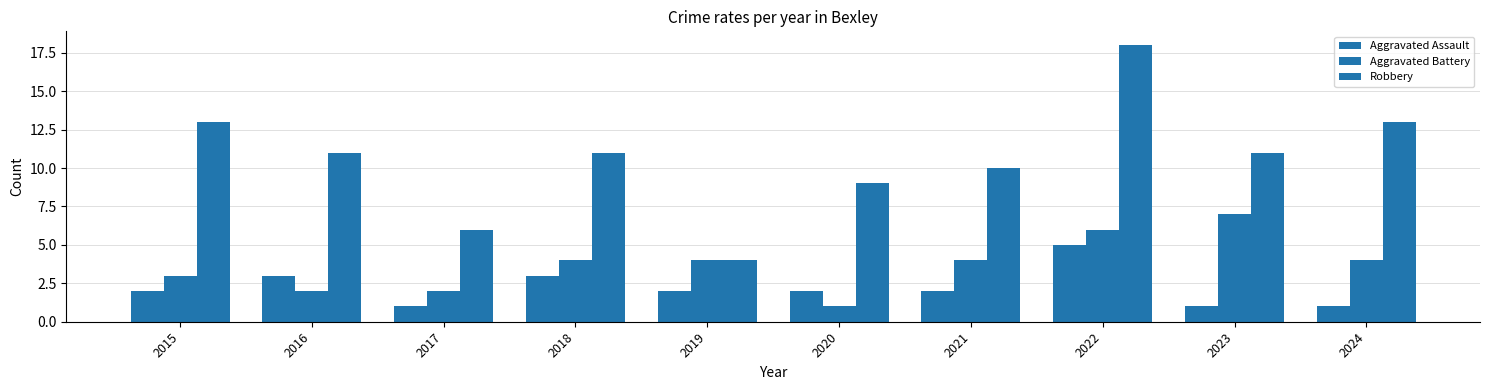

Does the chart contain any negative values?

No